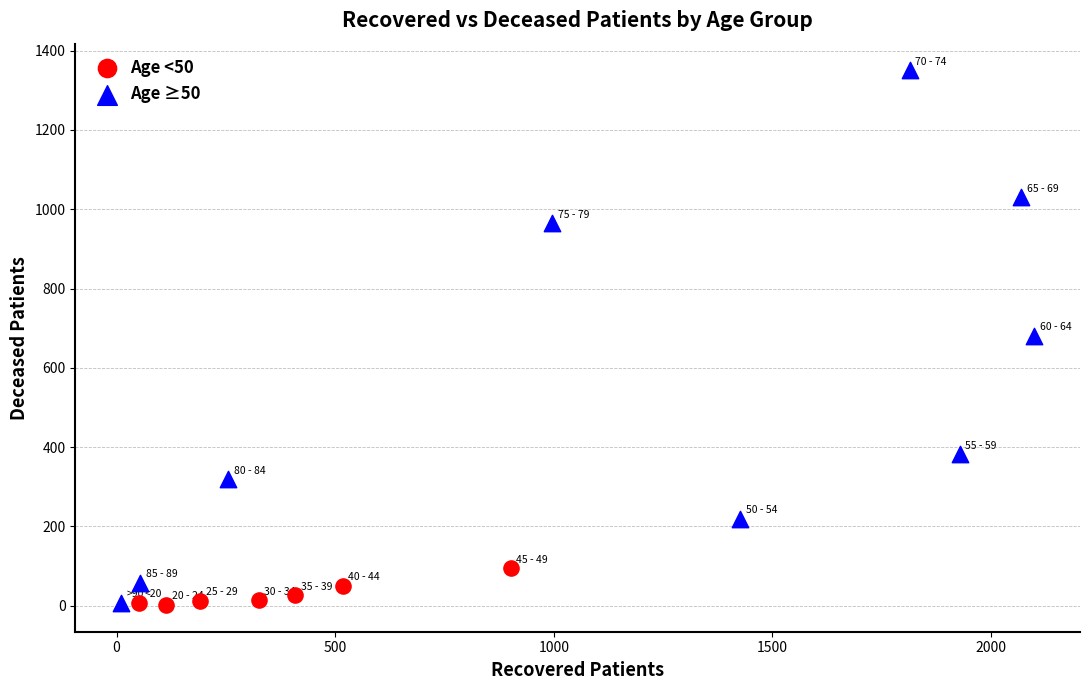

What are all the series names shown in the legend?

Age <50, Age ≥50